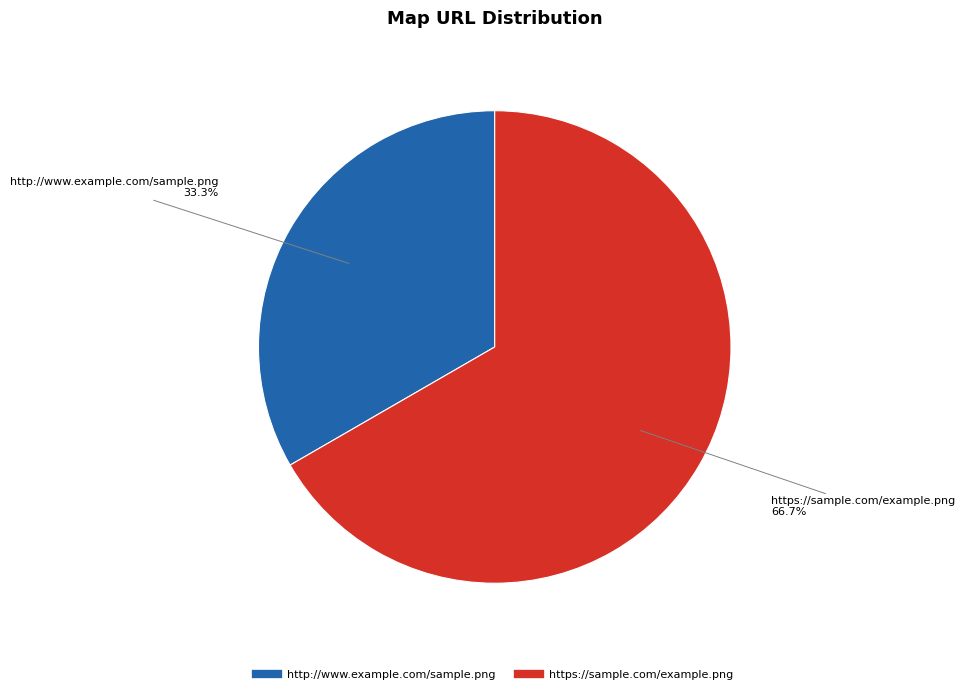

To the nearest percent, what portion does http://www.example.com/sample.png represent?

33%